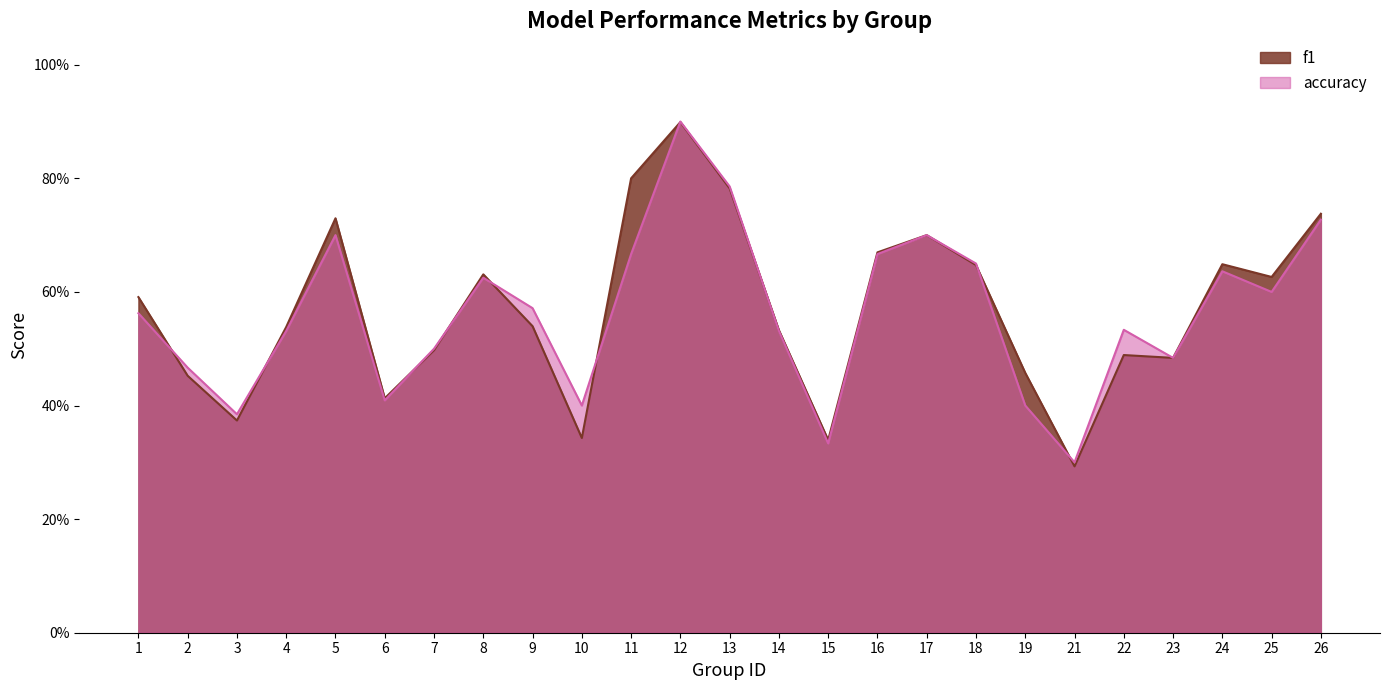

Between 26 and 6, which is larger?

26